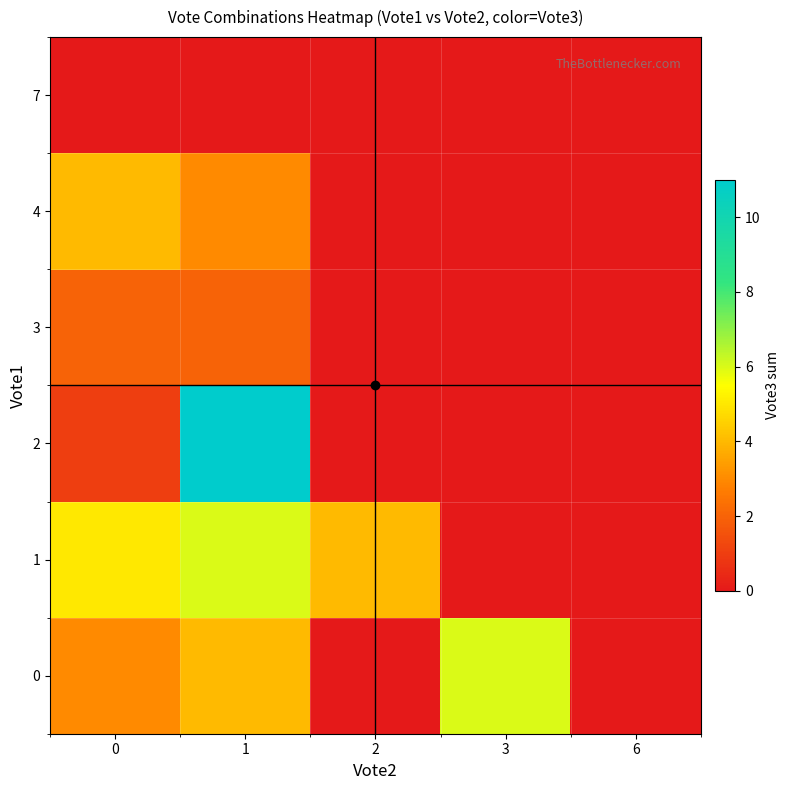

Which series has the largest range (max minus min)?

row_2